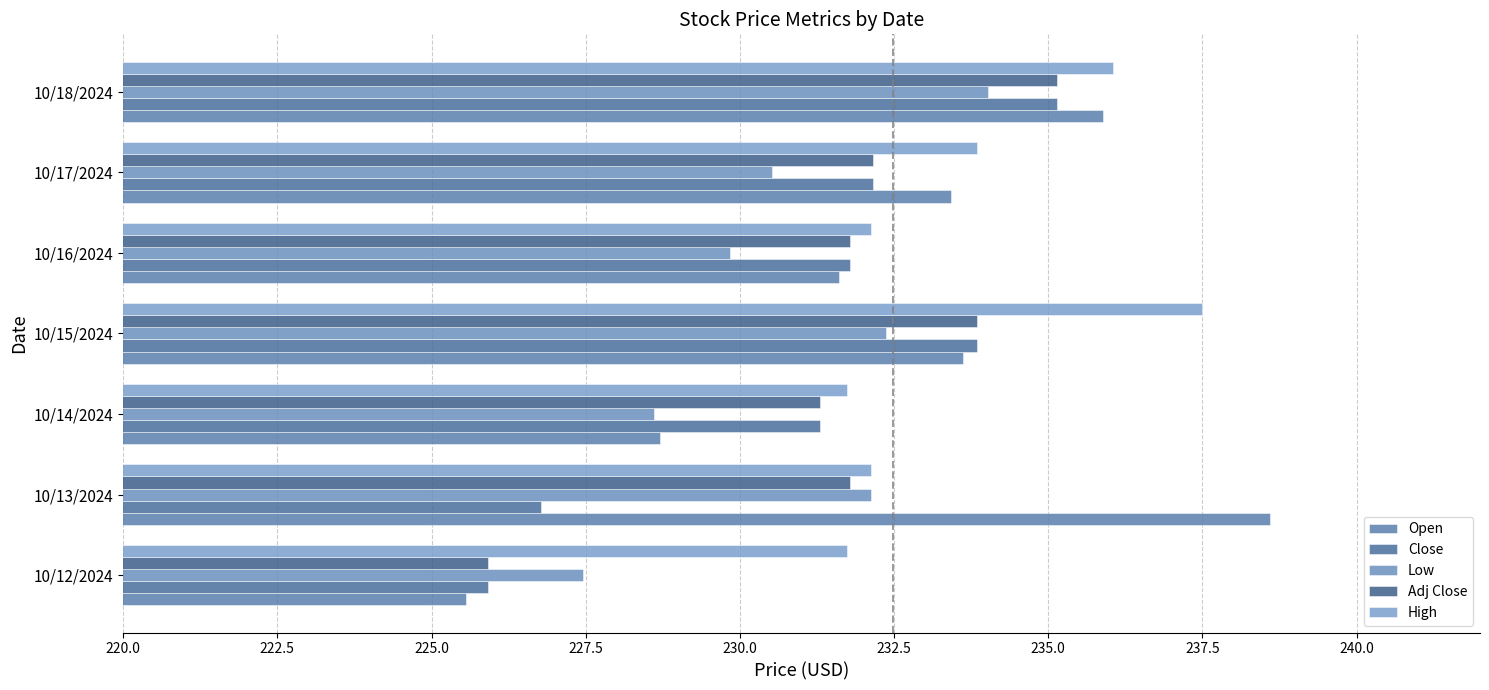

Which series has the largest total across all categories?

High